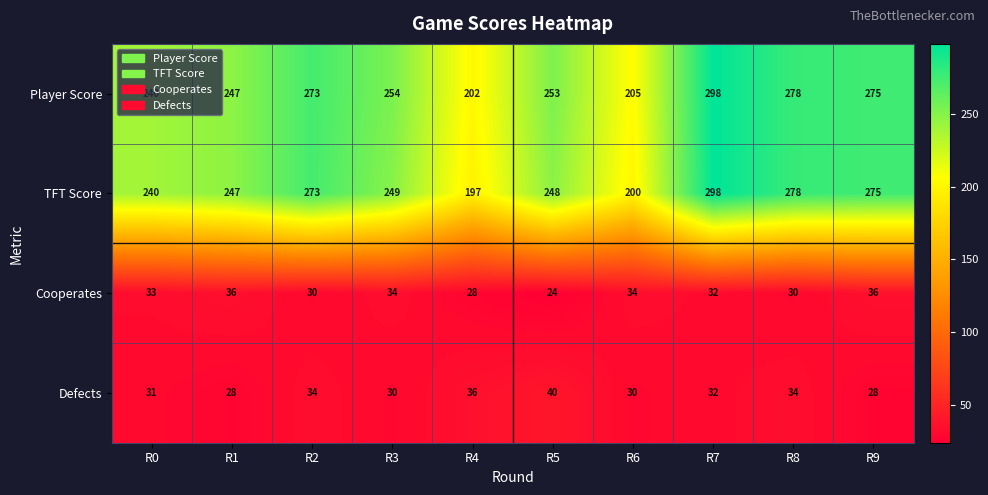

Rank the series at R5 from highest to lowest value.

Player Score, TFT Score, Defects, Cooperates